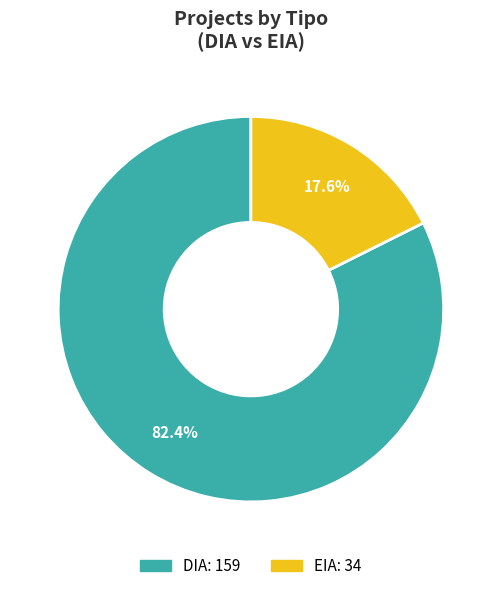

To the nearest percent, what is the average slice percentage?

50%